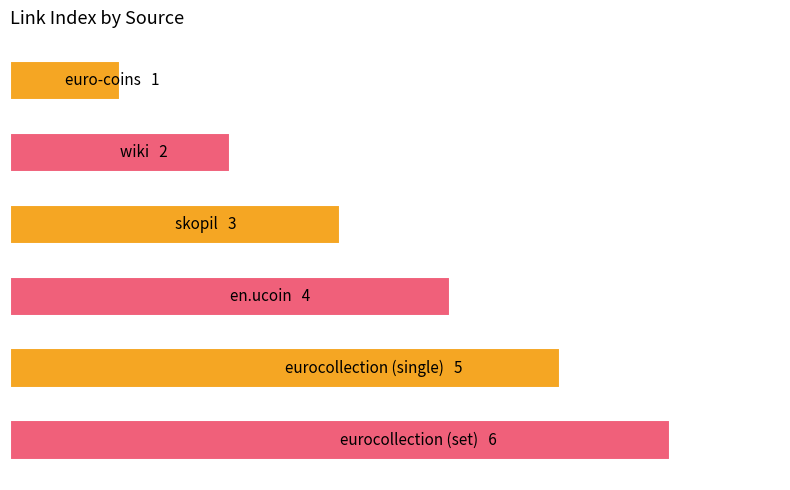

What is the greatest value displayed?

6